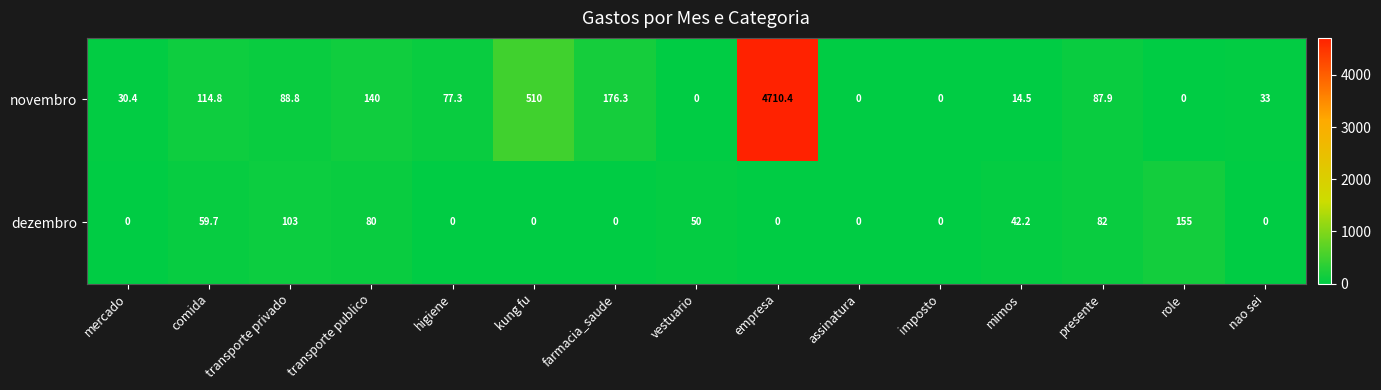

What is the sum of all novembro values?

5983.4